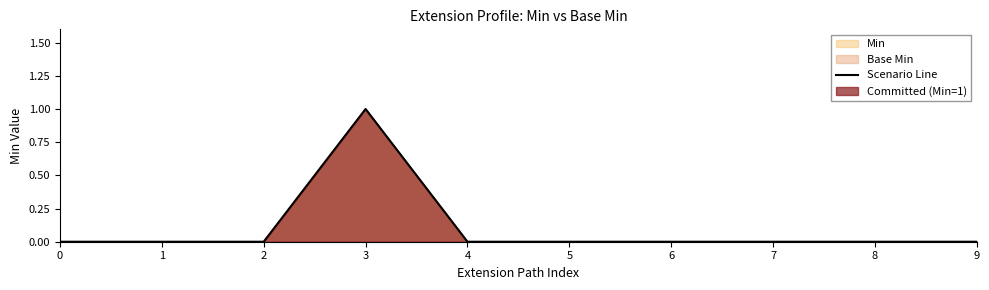

What is the difference between the maximum and minimum values?

1